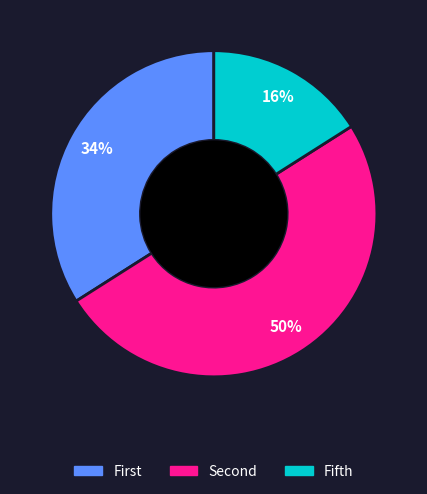

To the nearest percent, what is the difference between the largest and smallest slice percentages?

34%